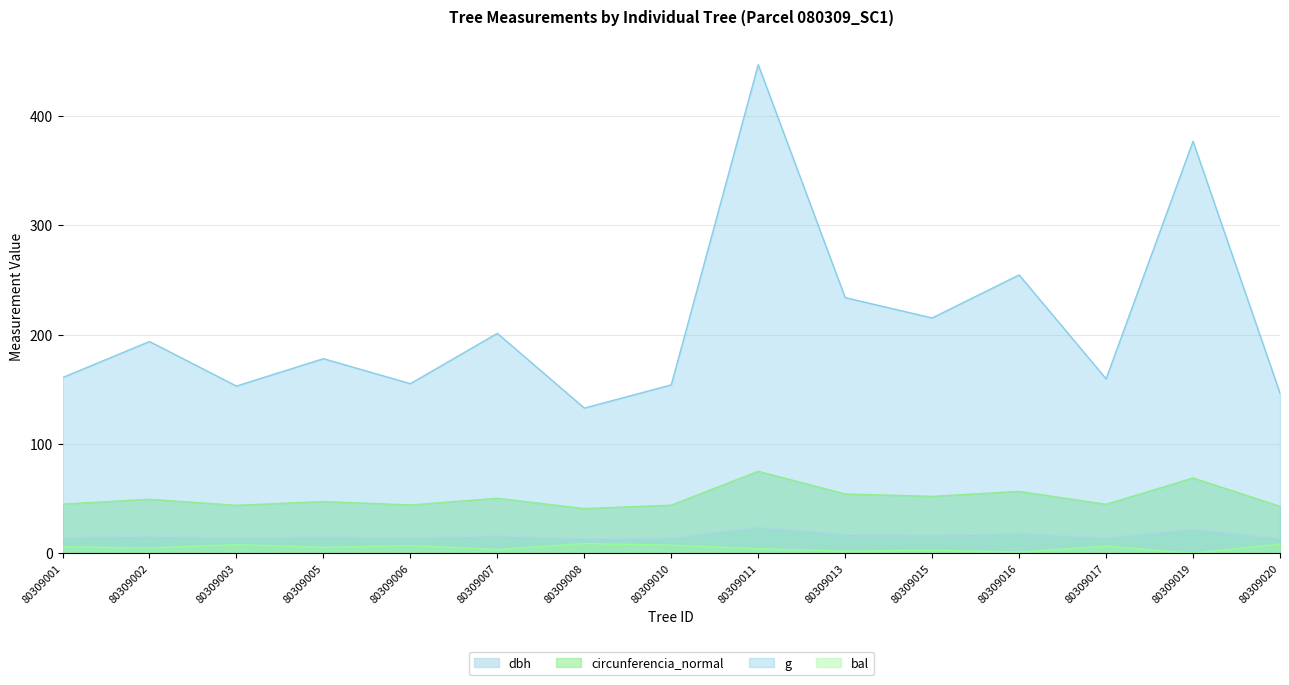

What is the value of the dbh point at the 13th from the left?

14.2